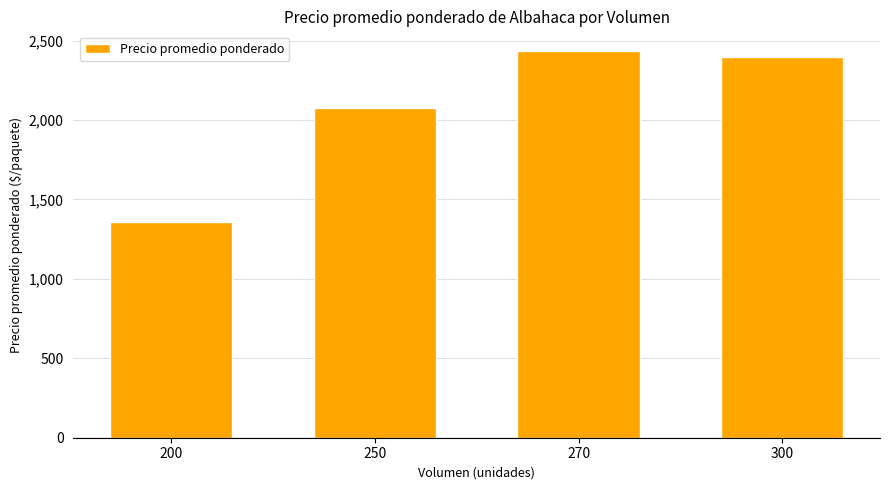

The value at 270 is 2437. True or false?

True